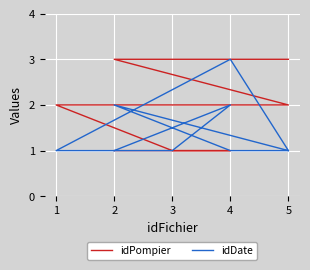

Reading right to left, what are all the values shown in this chart?

idPompier: 3	3	3	2	2	2	1	1	1
idDate: 1	1	2	1	3	1	1	2	1